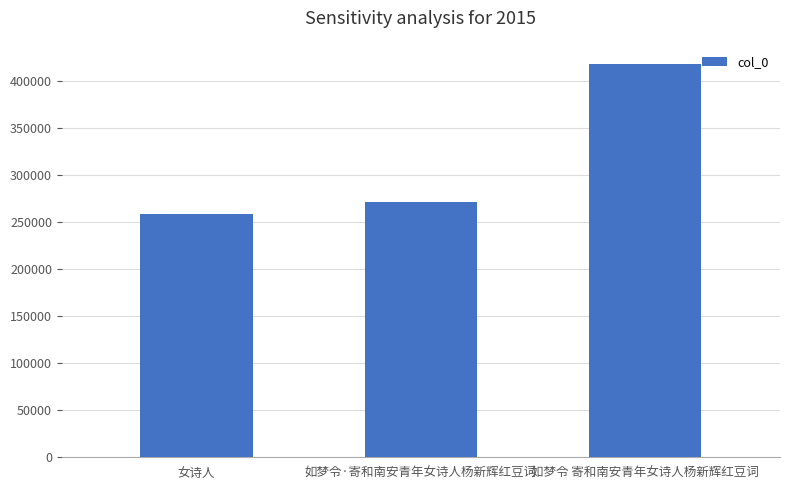

How many data points are less than 271550?

1